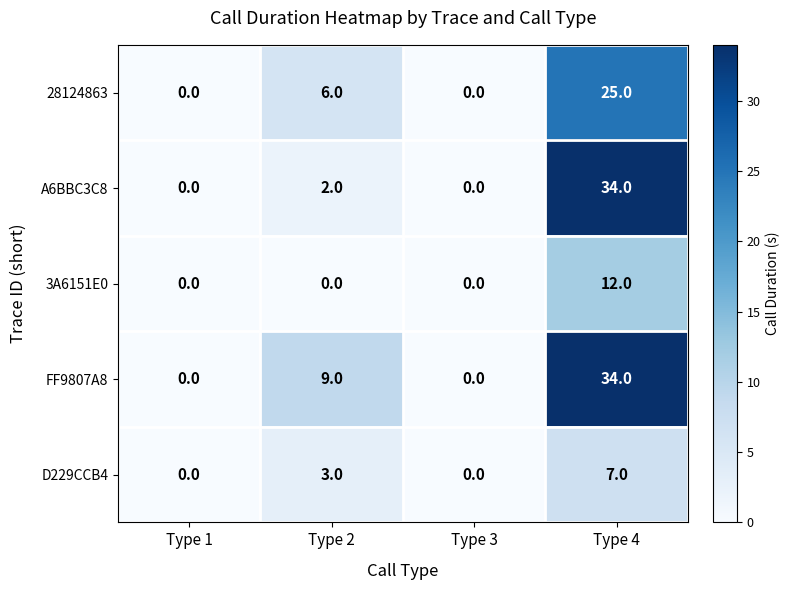

How many categories are shown in the chart?

4